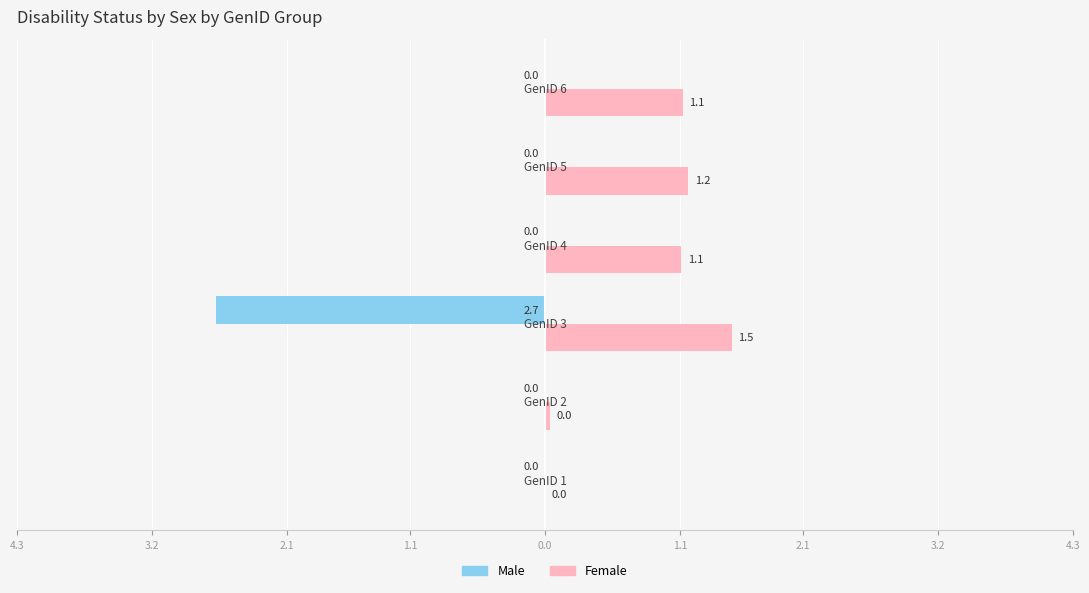

What are all the series names shown in the legend?

Male, Female